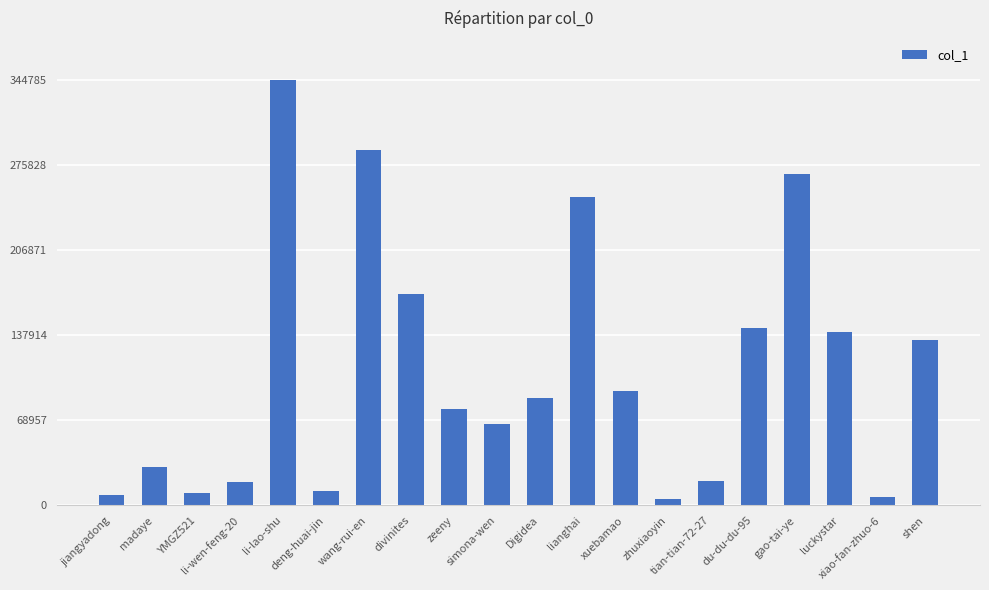

What is the difference between the maximum and second lowest values?

337829